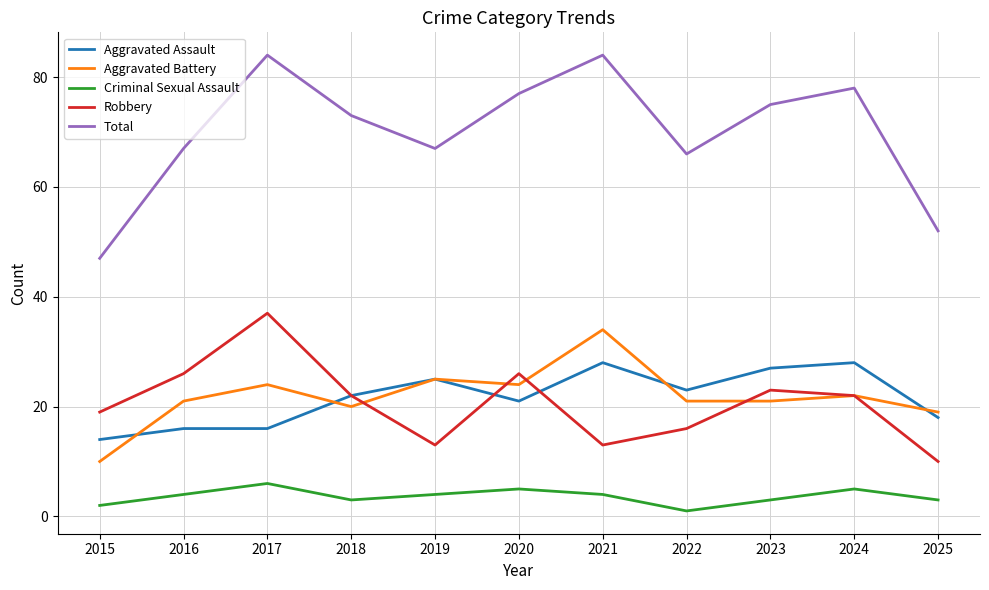

True or false: Aggravated Battery and Total cross at least once.

False